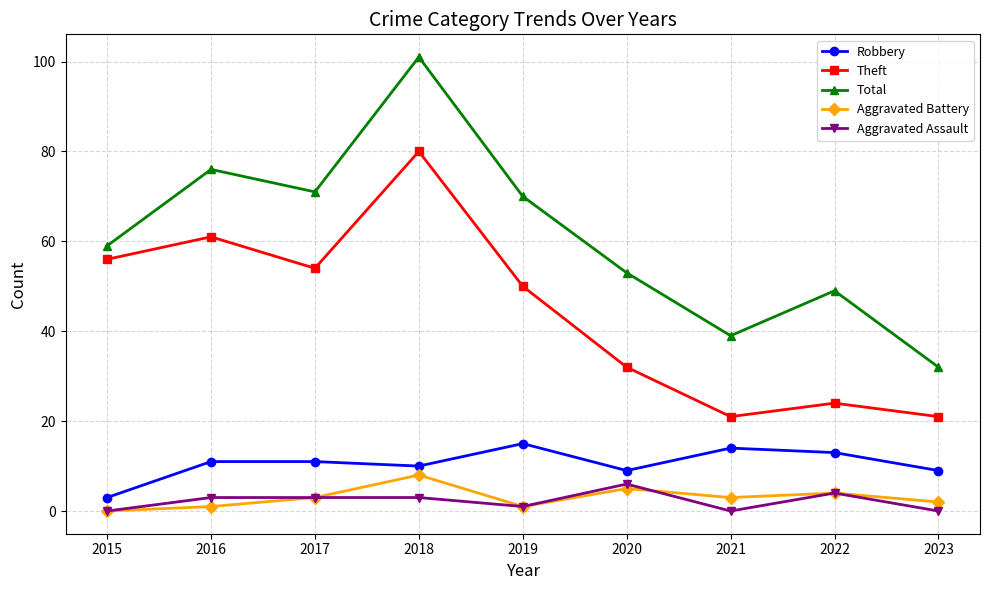

How many Aggravated Battery values are between 1 and 4?

6